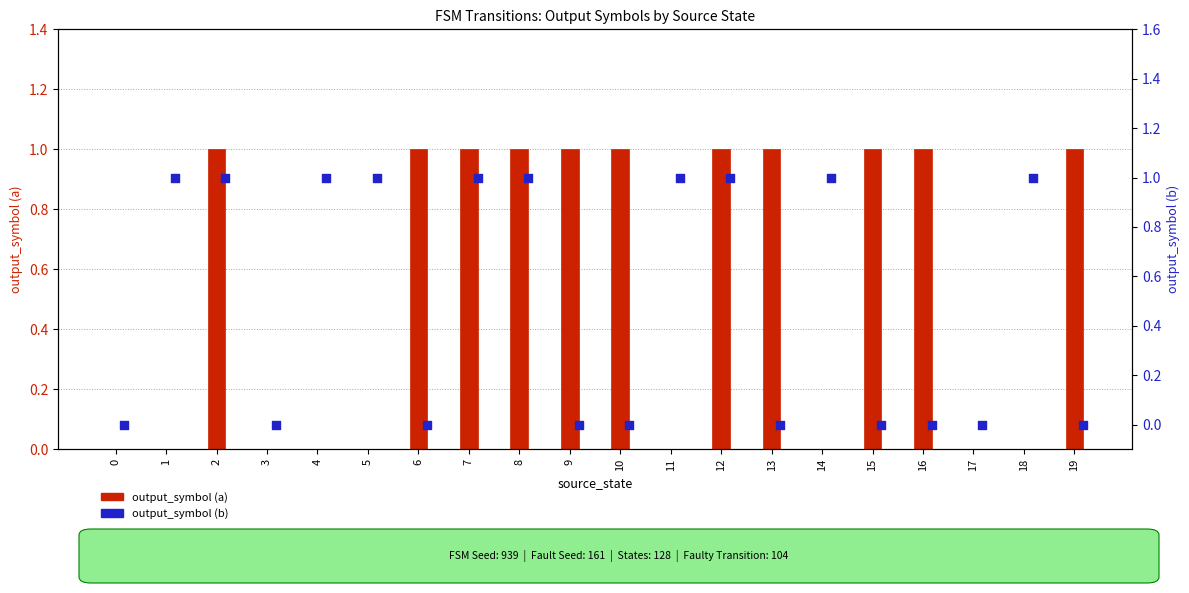

At how many categories does at least one series exceed 0?

17